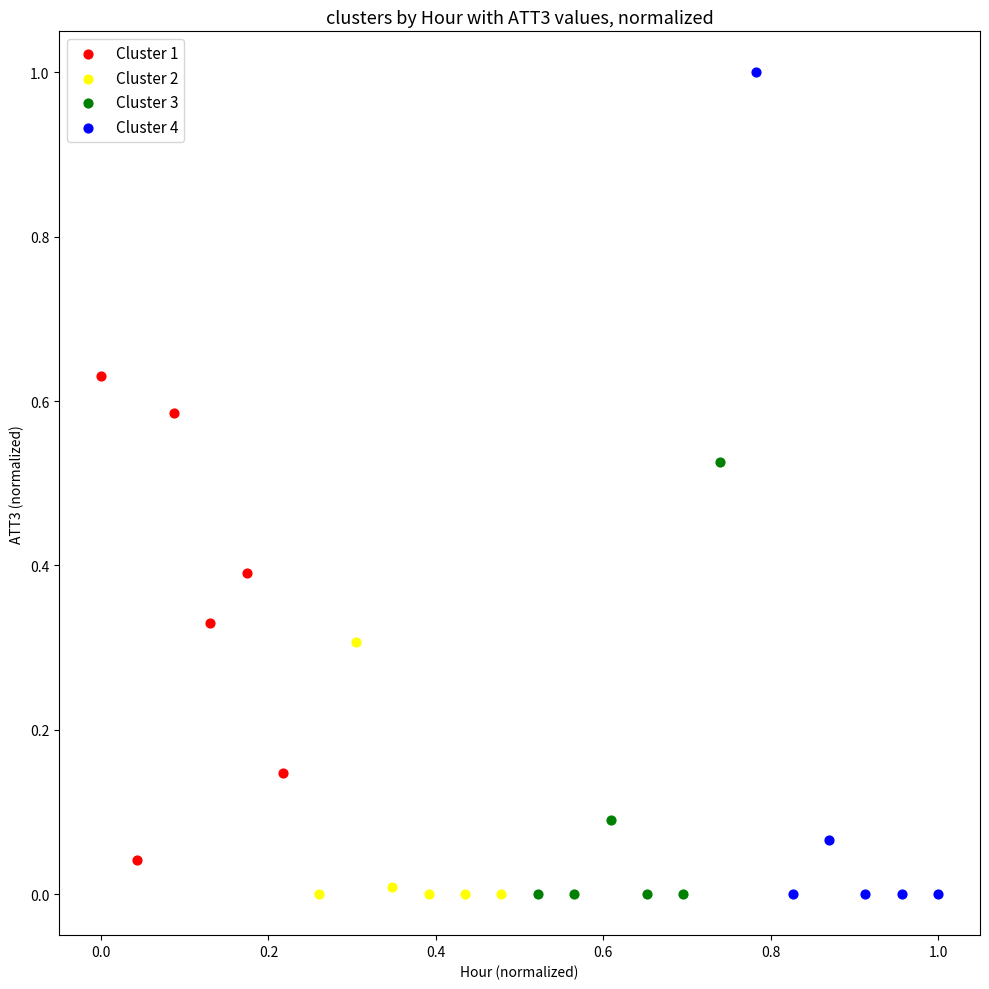

Which series has the largest Y range (max minus min)?

Cluster 4